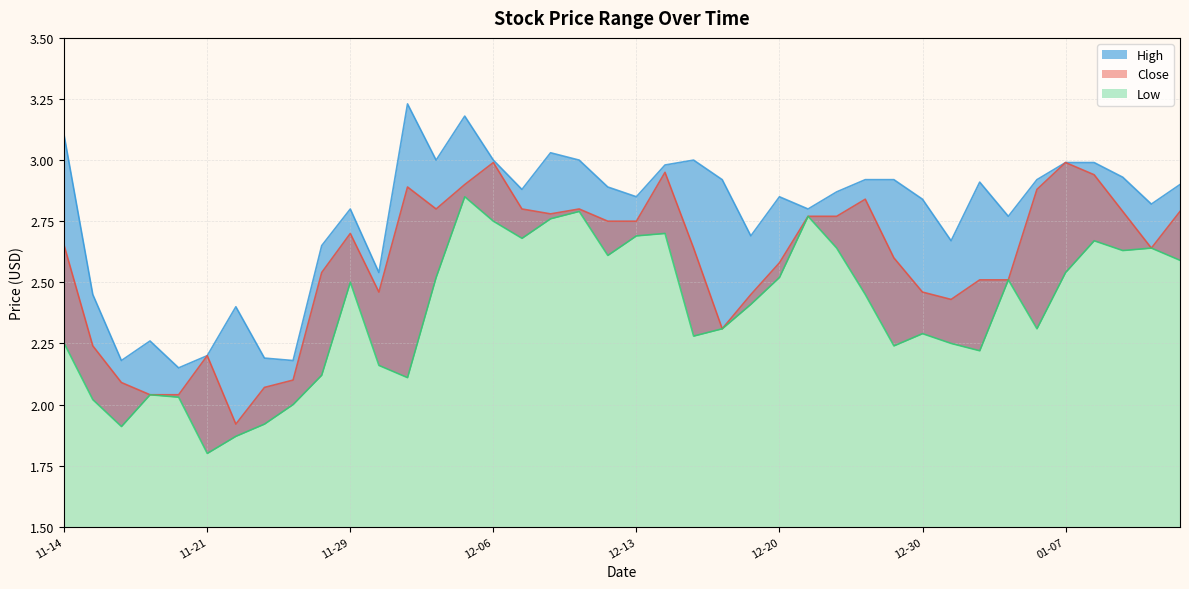

True or false: High has a value of 2.5 at 2024-12-02.

True